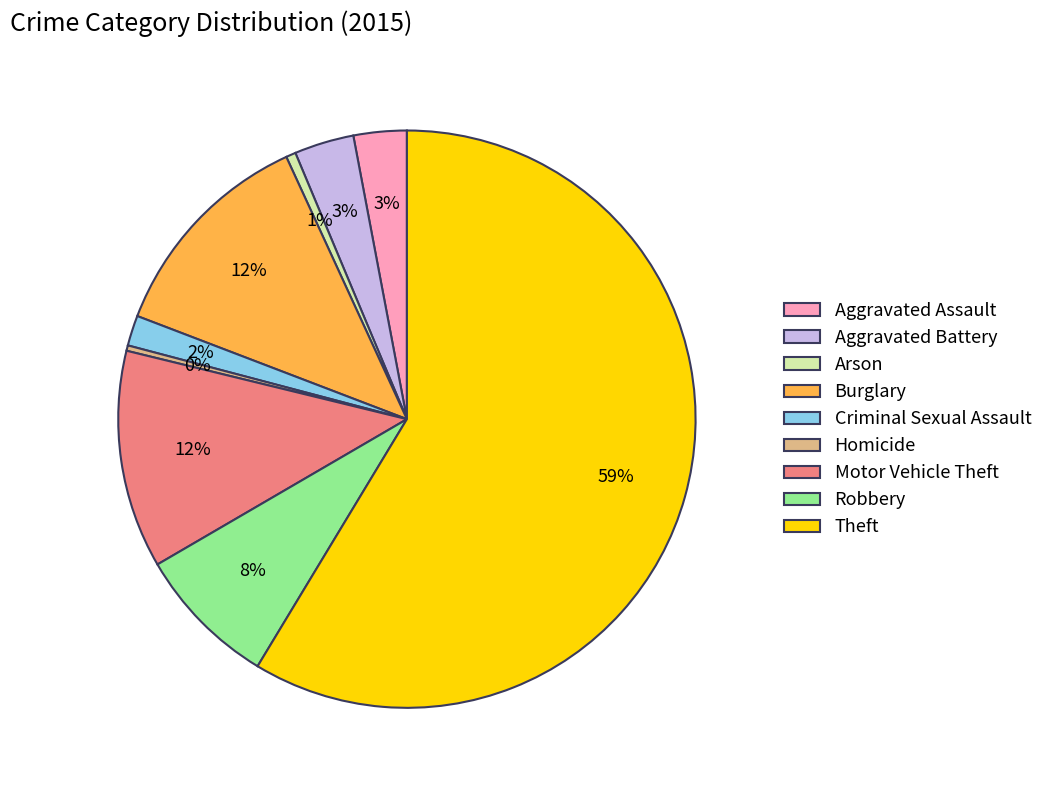

To the nearest percent, what is the combined percentage of Aggravated Assault and Motor Vehicle Theft?

15%